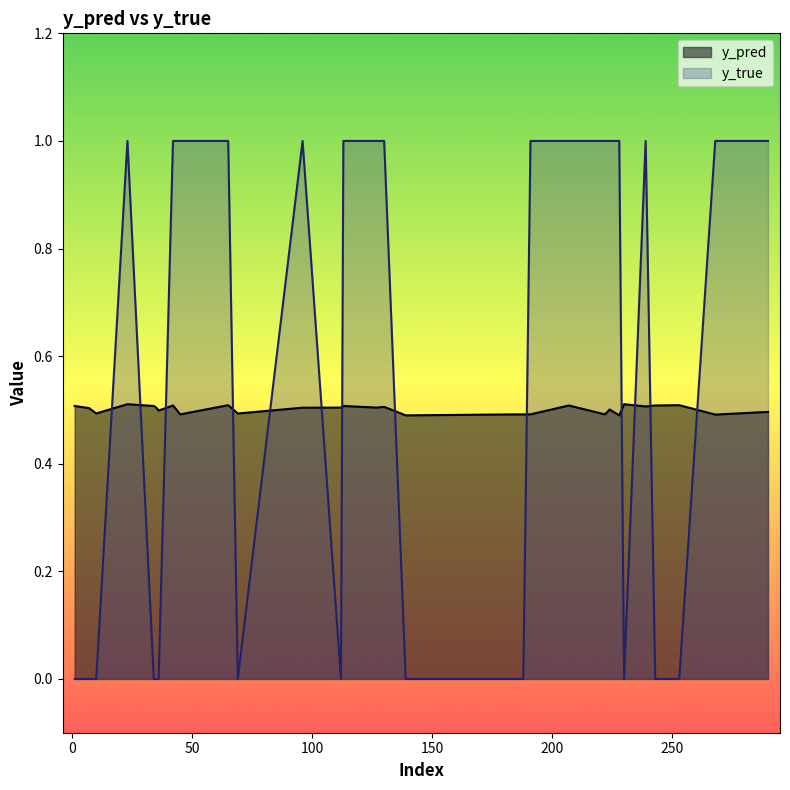

What is the minimum value for y_pred?

0.5